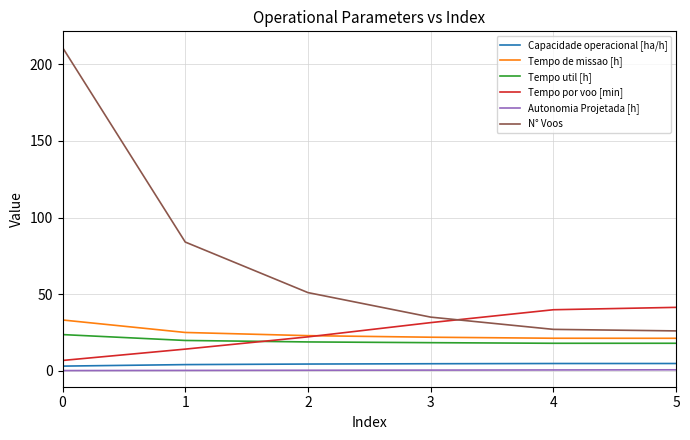

Which series has the largest total across all categories?

N° Voos